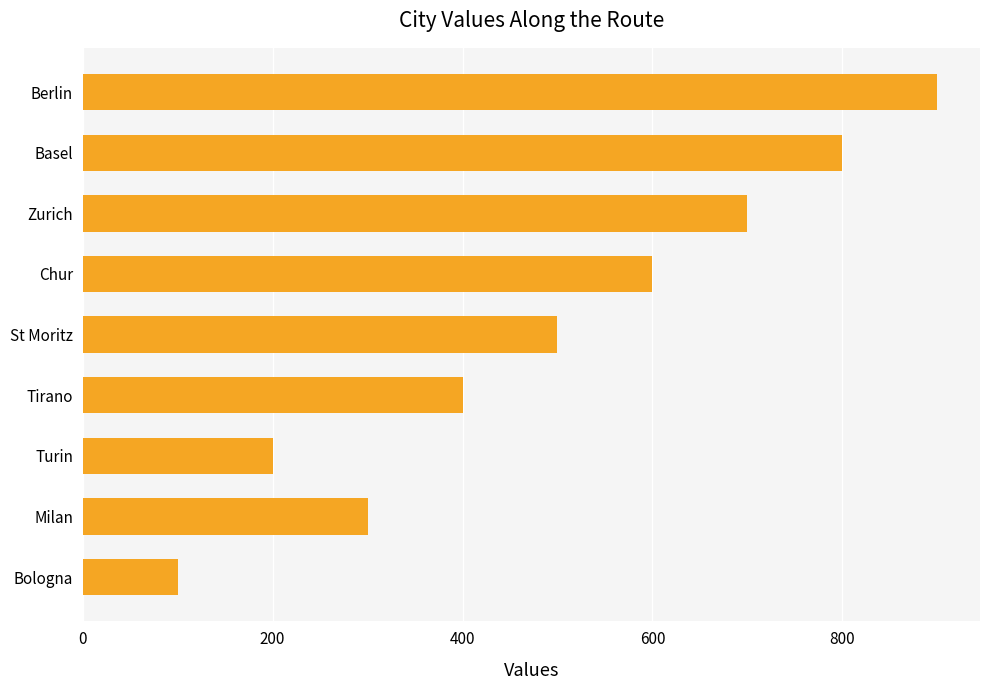

Does the chart contain any negative values?

No